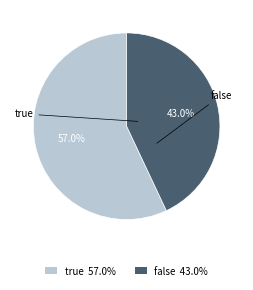

Do true and false together represent more than half of the pie?

Yes